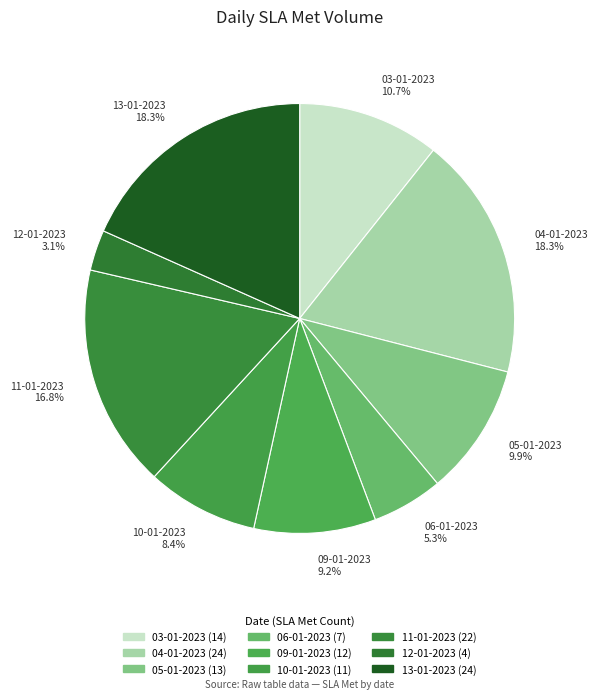

True or false: 05-01-2023 accounts for 2% of the total.

False